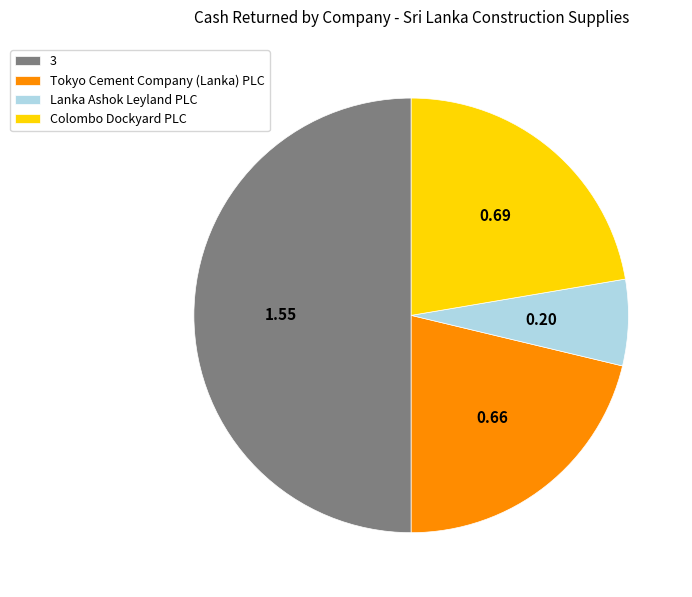

How many slices are in this pie chart?

4